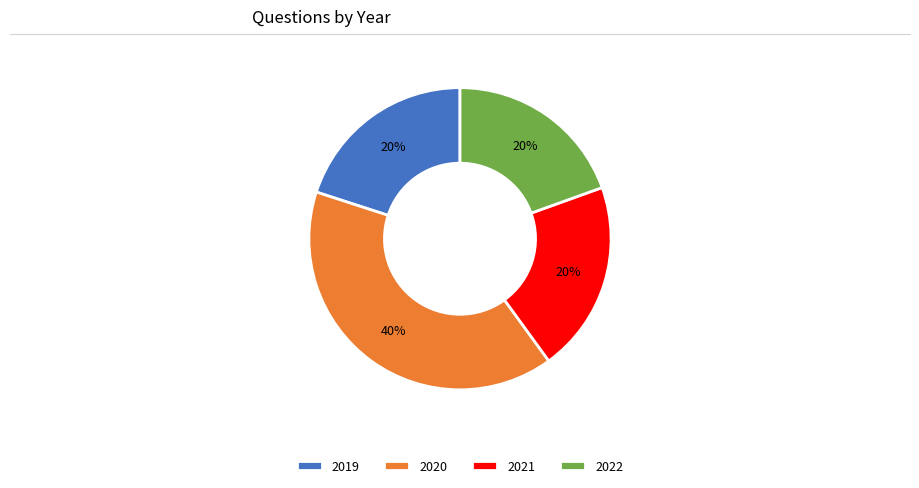

Approximately how many times larger is the value at 2022 compared to 2019?

1.0